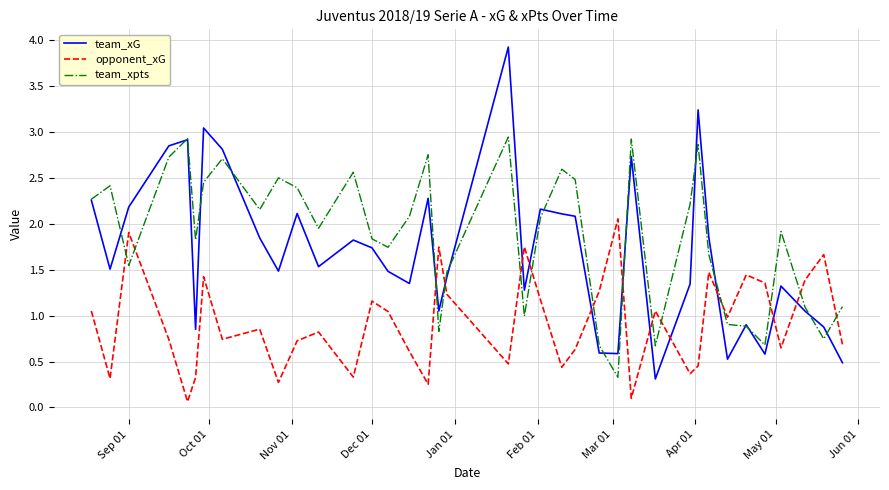

Rank the series by their maximum value, from highest to lowest.

team_xG, team_xpts, opponent_xG